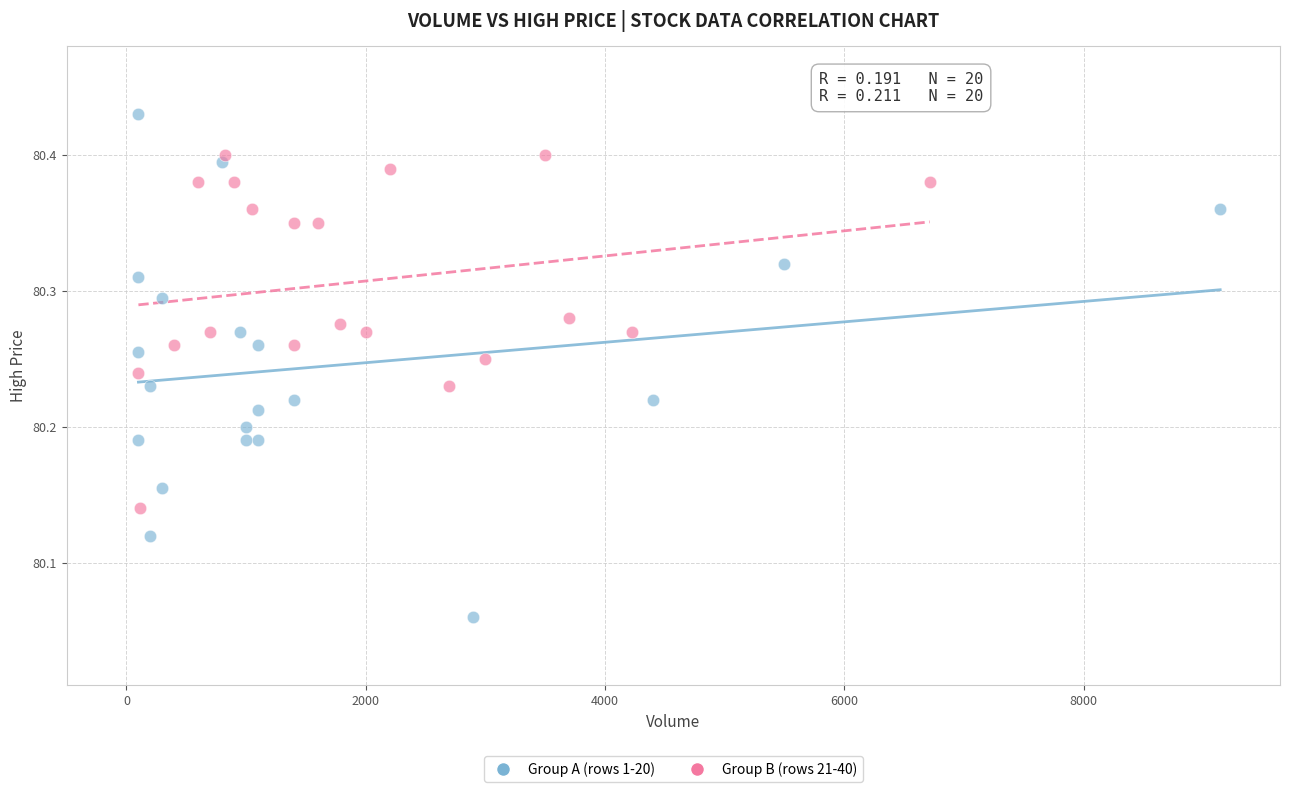

Which series has the largest Y range (max minus min)?

Group A (rows 1-20)